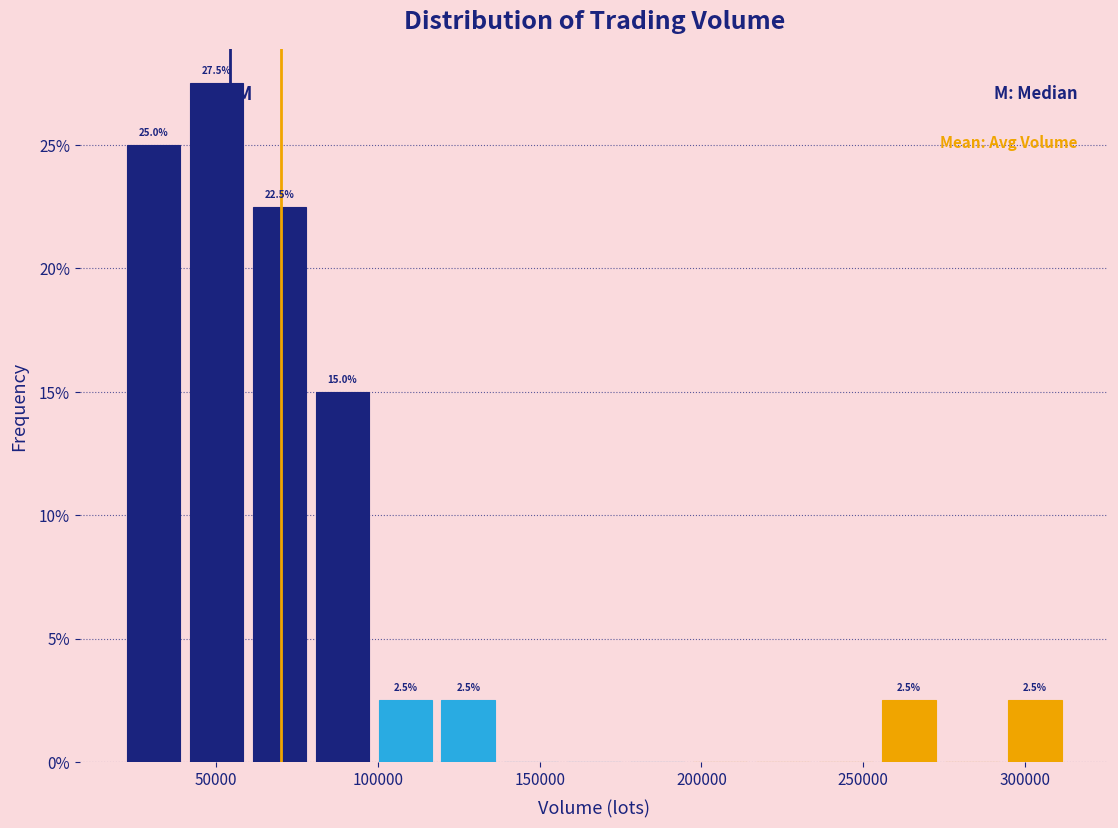

Read against the x-axis, roughly where is the centre of the tallest bar?

50000